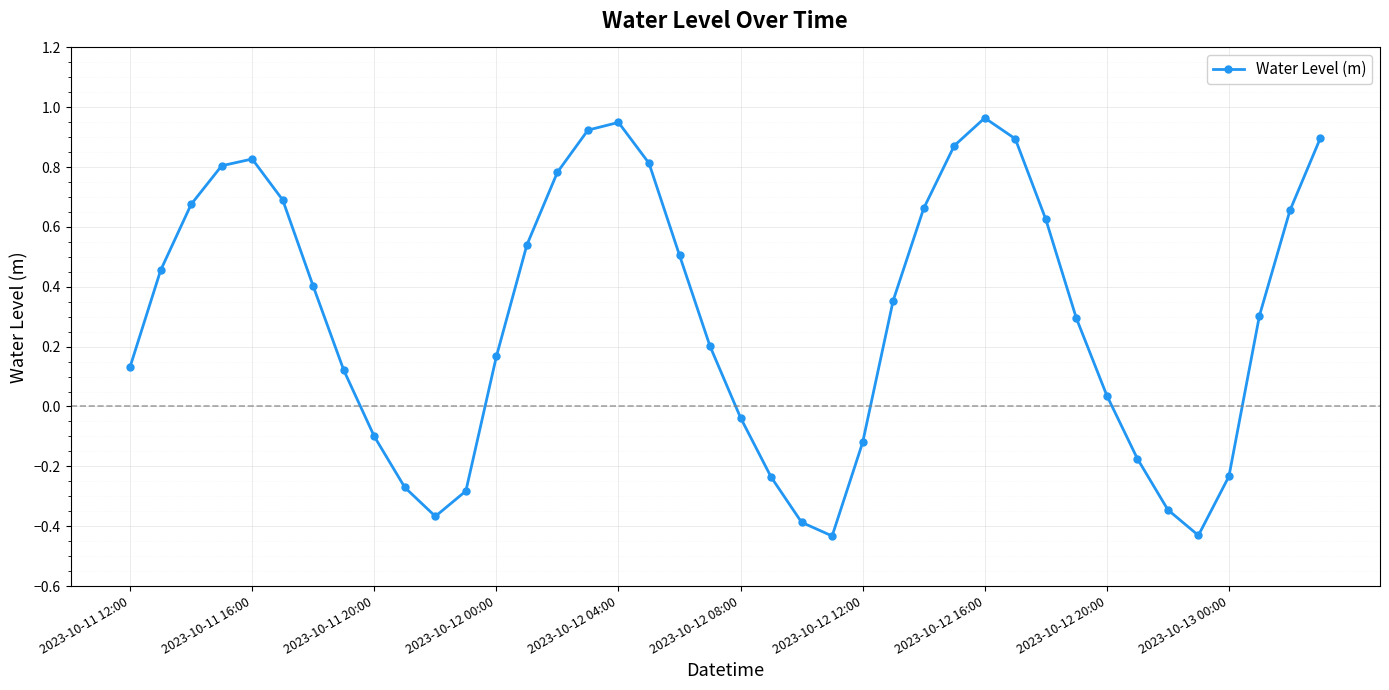

What is the average value?

0.3